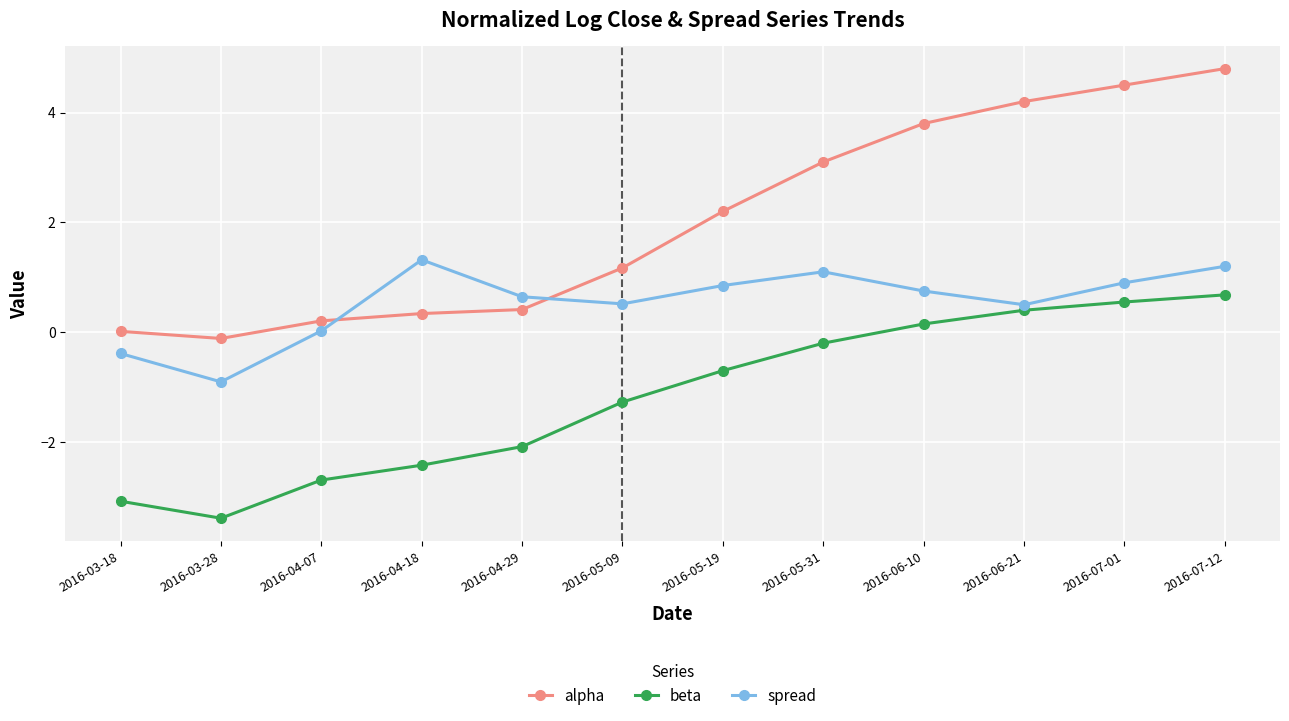

True or false: spread and beta cross at least once.

False